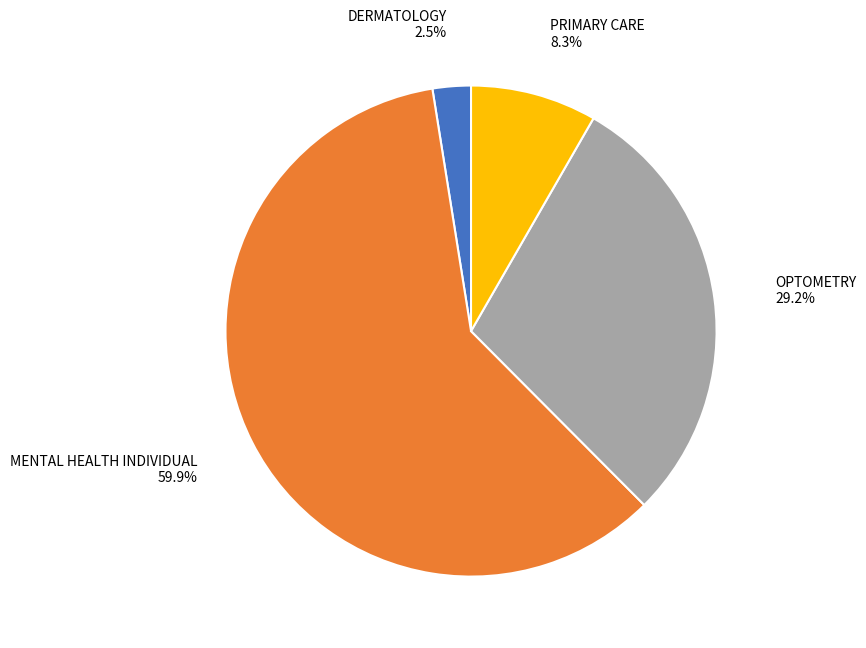

Which category has the smallest portion of the pie?

DERMATOLOGY